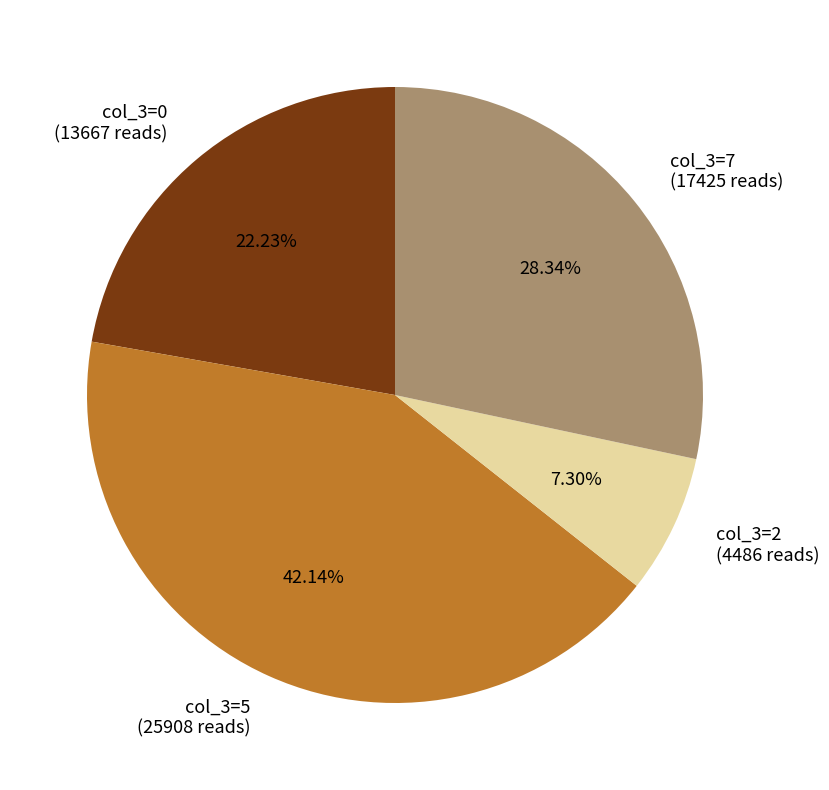

Which slice is the smallest?

col_3=2 (4486 reads)